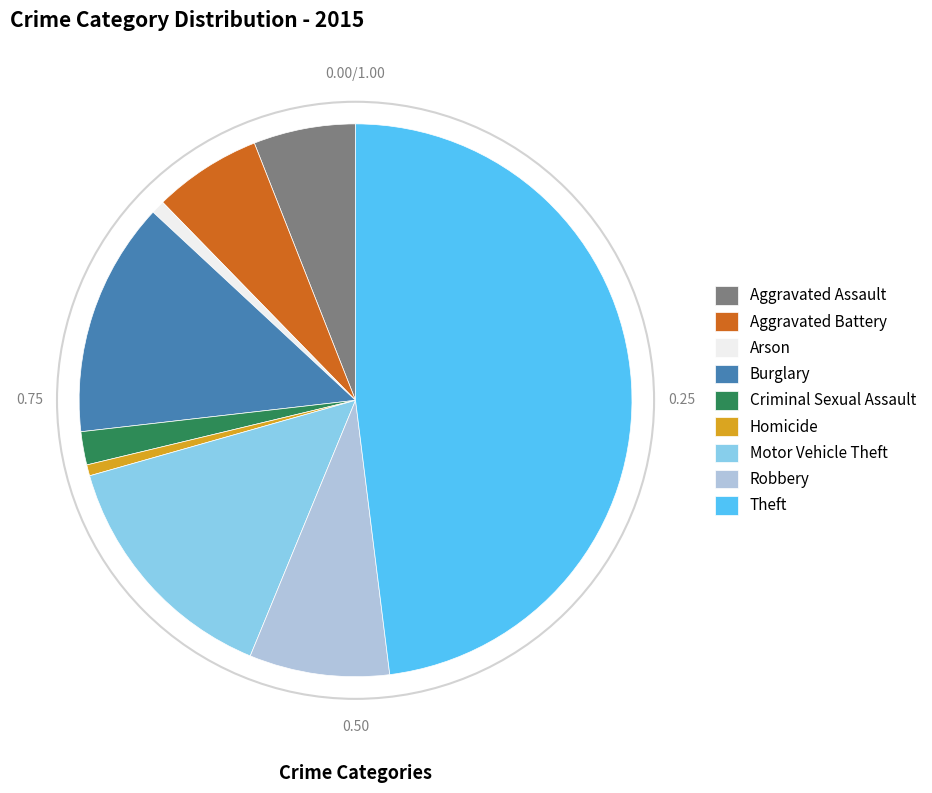

Combined, do Robbery and Aggravated Assault account for over 50%?

No